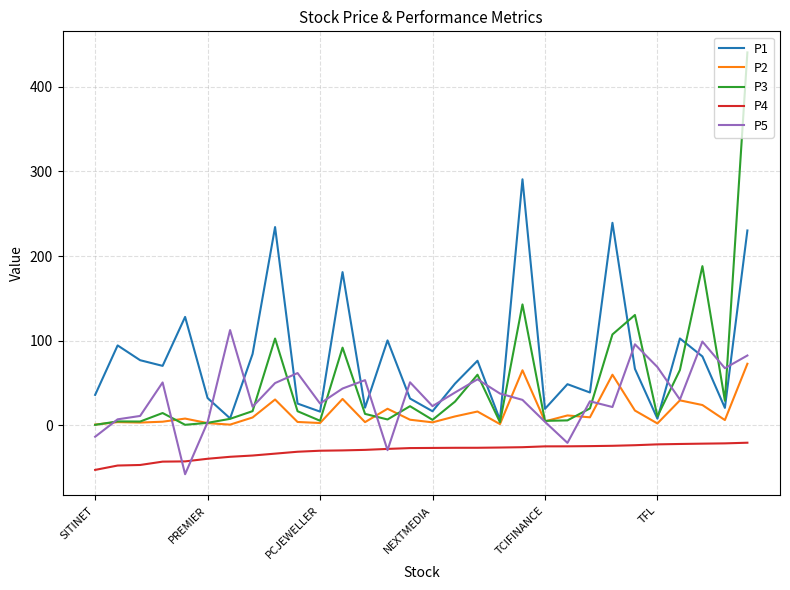

True or false: P2 and P4 cross at least once.

False